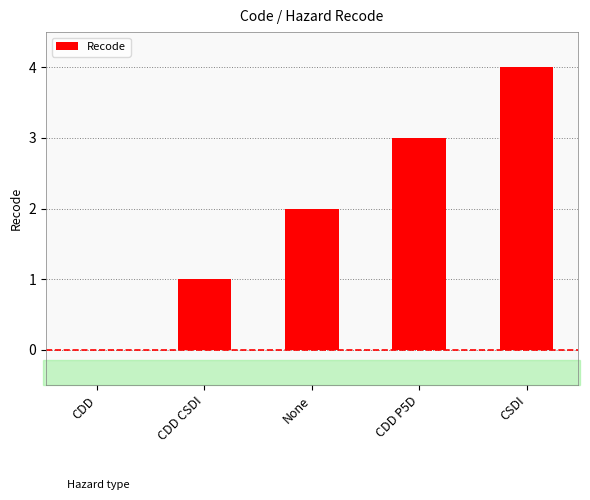

True or false: the data shows 0 at CDD CSDI.

False